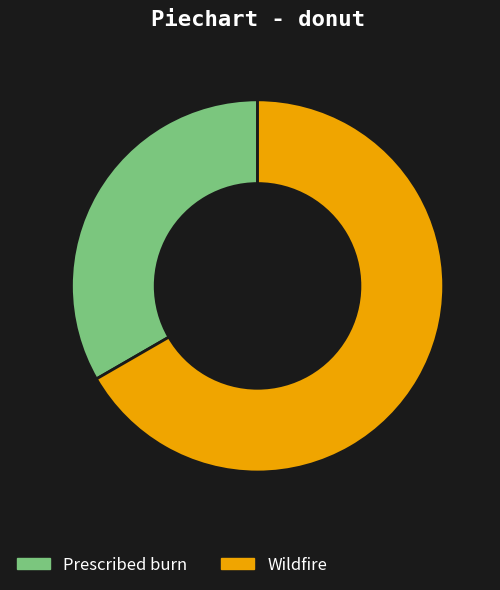

Is there a majority slice in this chart?

Yes